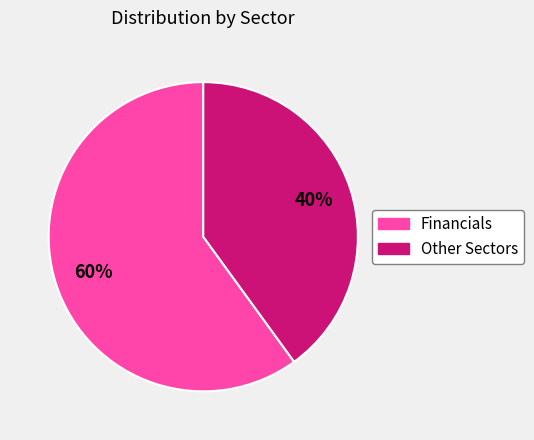

Is there any slice that represents more than half of the pie?

Yes